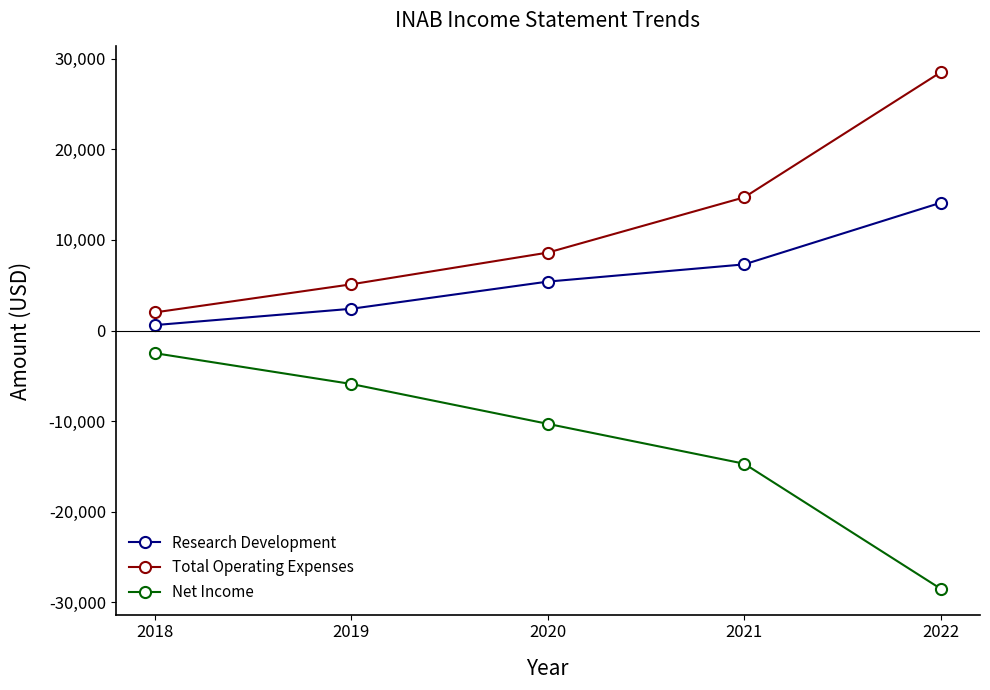

The value of Research Development at 2021 is 12555. True or false?

False